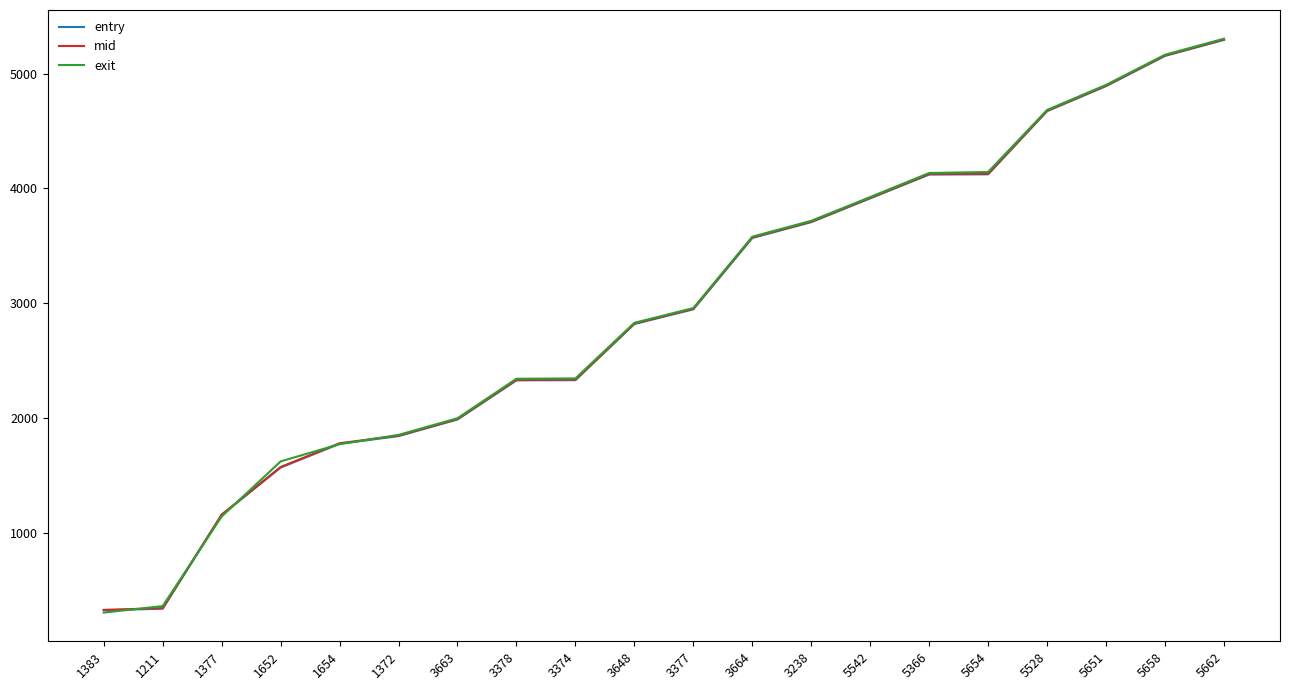

How many values in the exit series are below 2958?

10